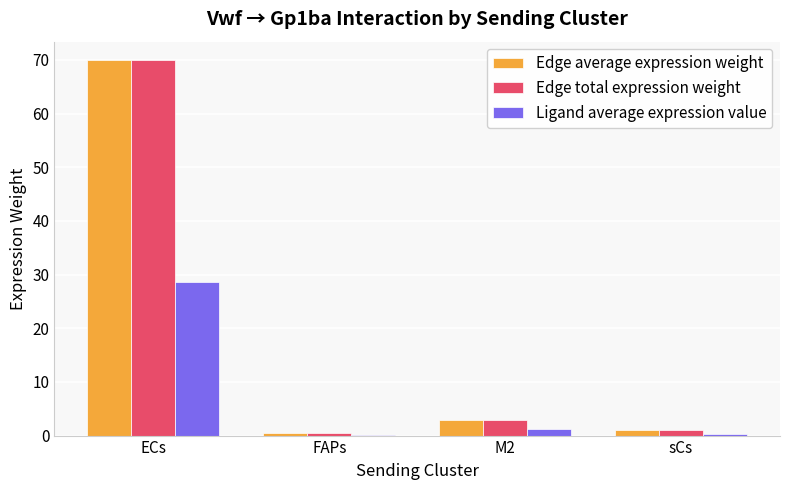

What is the maximum value shown in the chart?

69.9